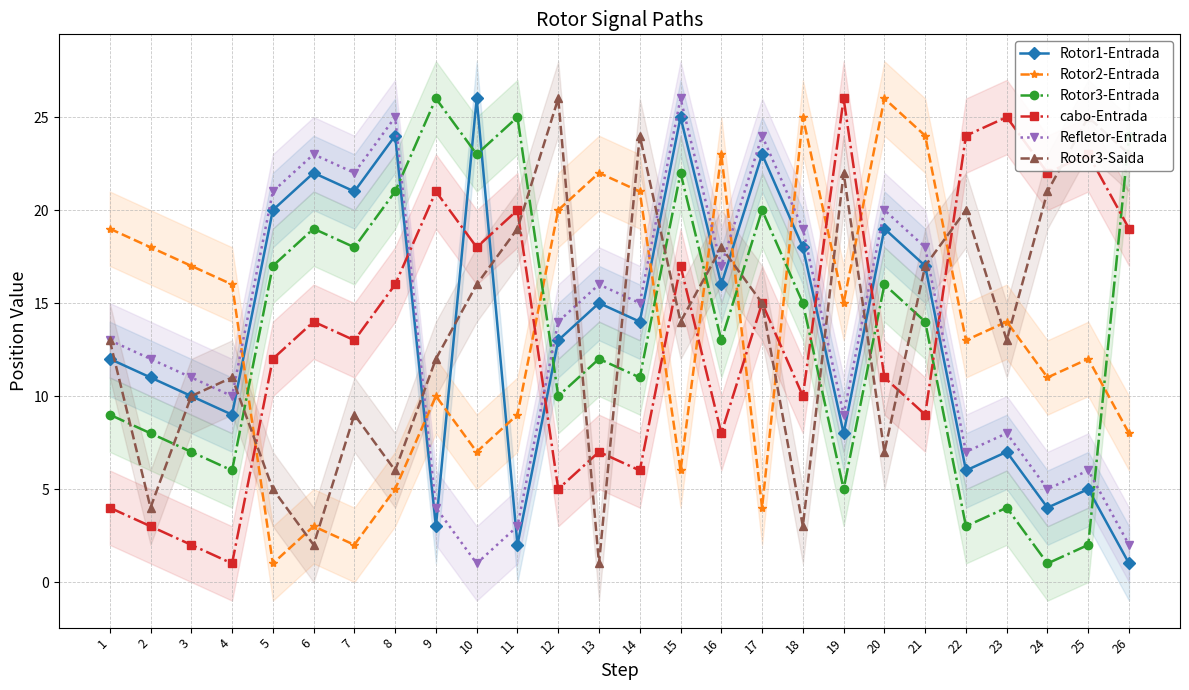

What is the sum of all Rotor1-Entrada values?

351